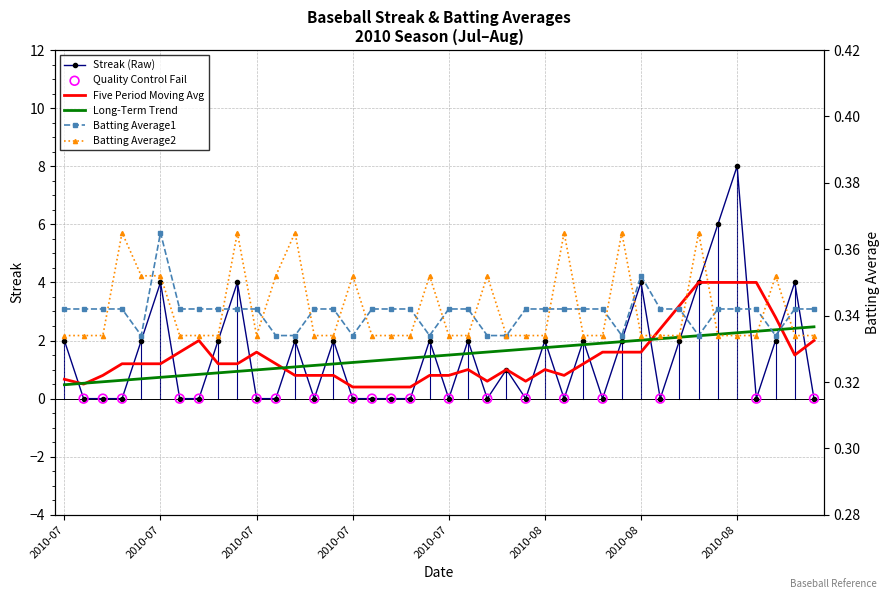

Which series has the largest Y range (max minus min)?

Streak